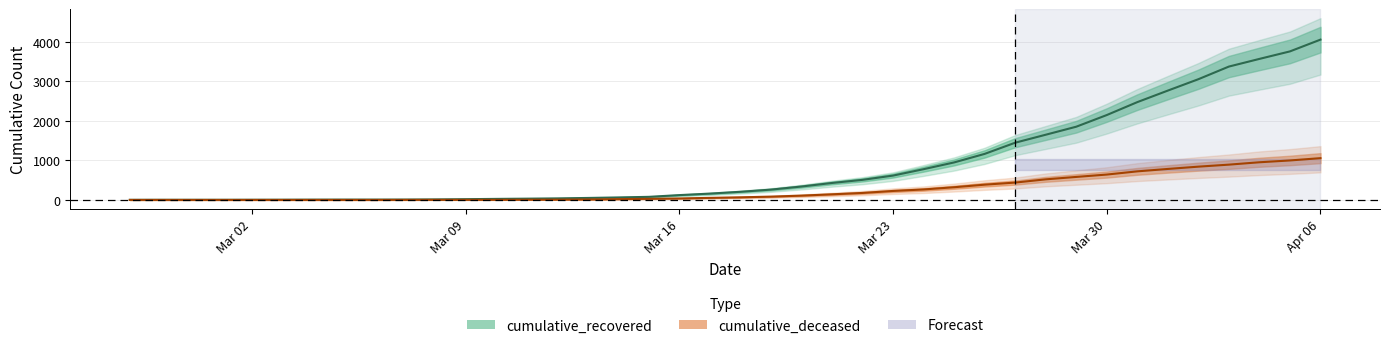

Between 2020-03-05 and 2020-03-31, which series saw the biggest shift?

cumulative_recovered